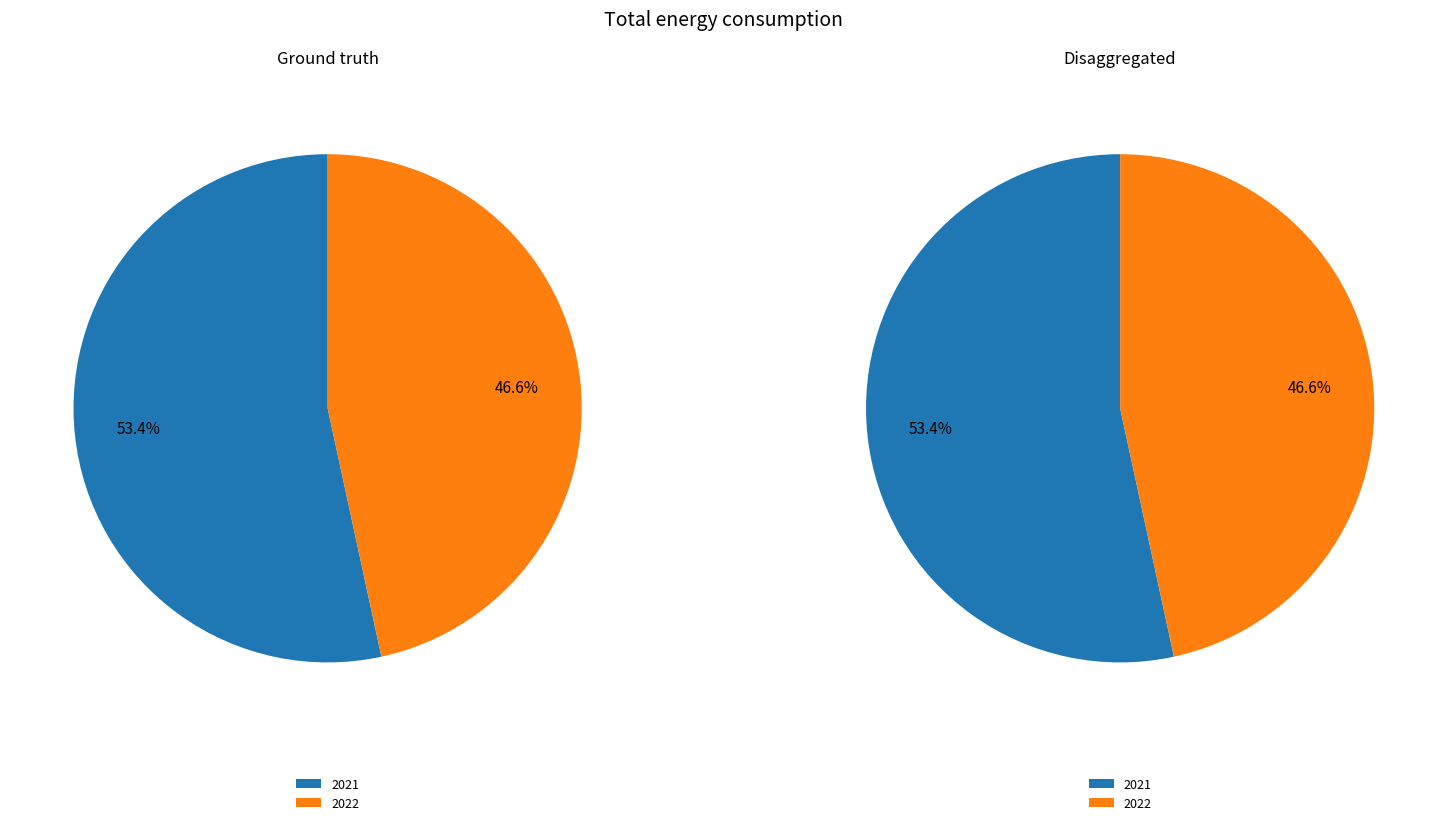

Between 2022 and 2021, which is larger?

2021